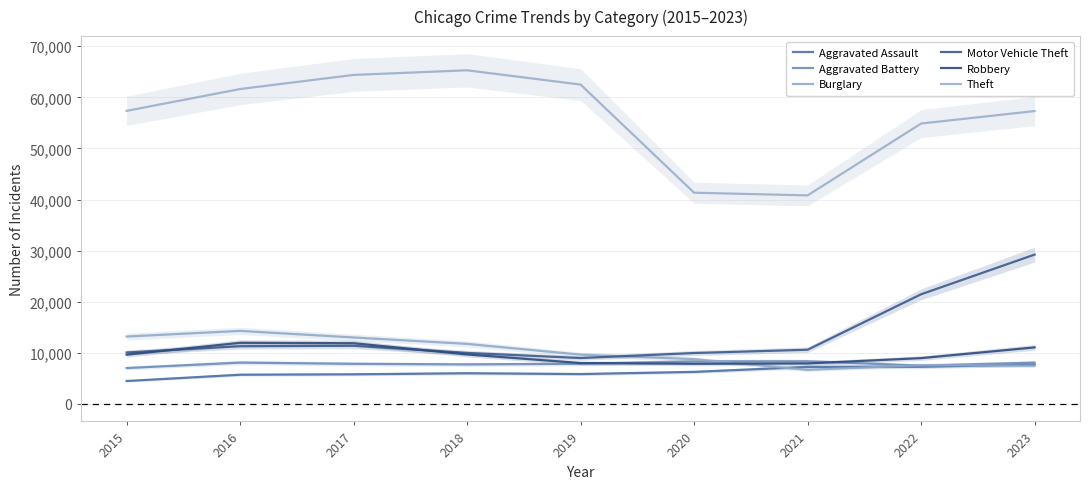

What are all the series names shown in the legend?

Aggravated Assault, Aggravated Battery, Burglary, Motor Vehicle Theft, Robbery, Theft